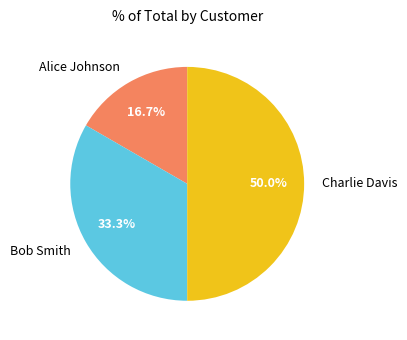

Which has a higher value, Alice Johnson or Bob Smith?

Bob Smith